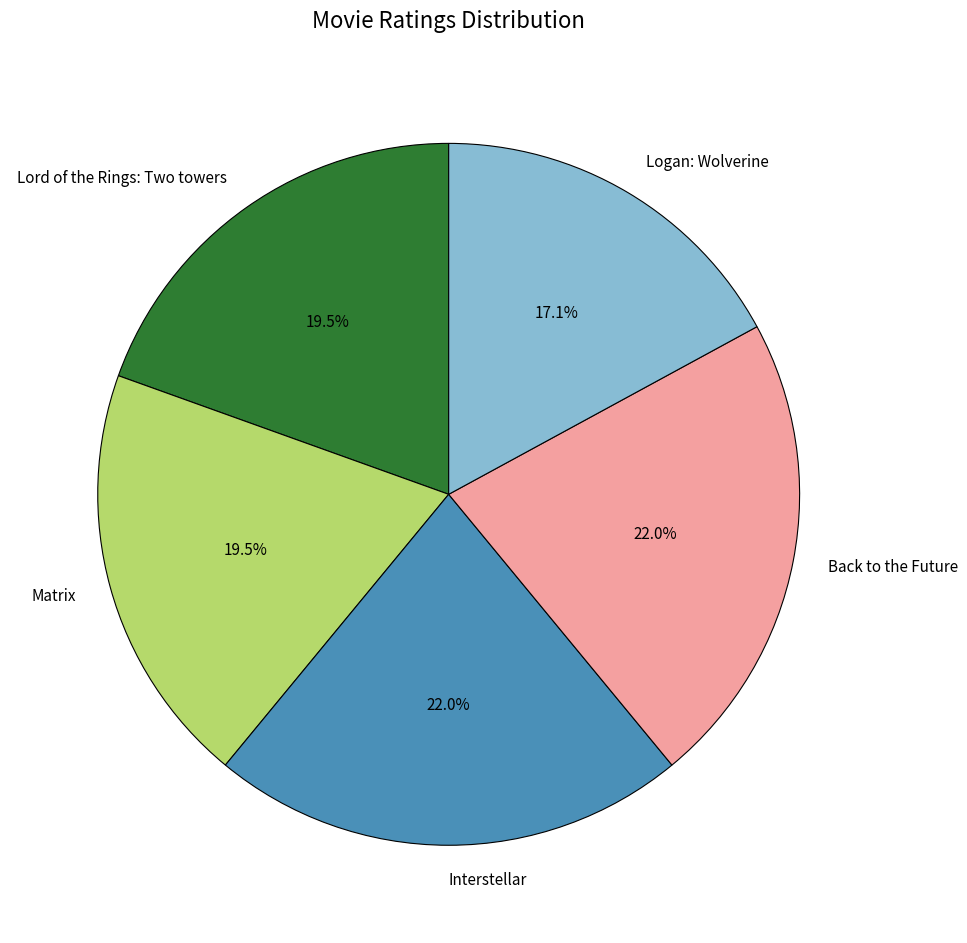

The Interstellar slice represents 12% of the pie. True or false?

False